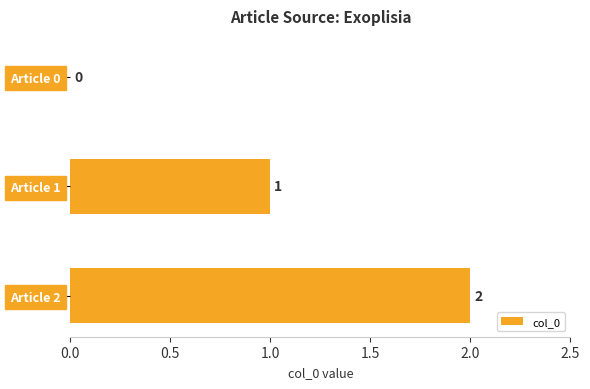

What is the change in value from Article 0 to Article 1?

+1